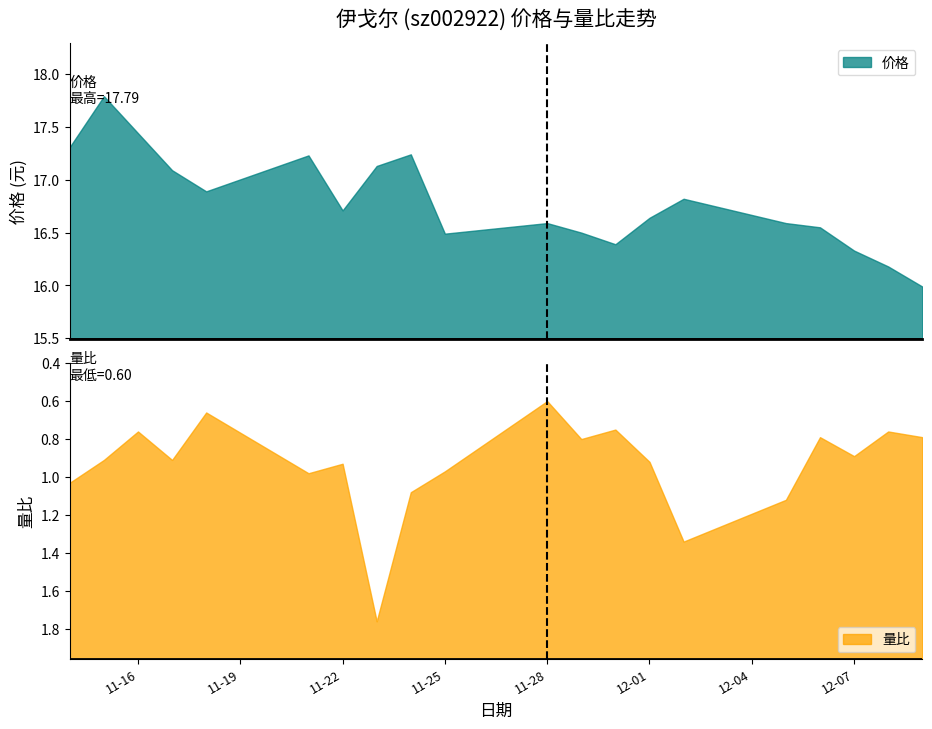

Which series has the largest range (max minus min)?

价格